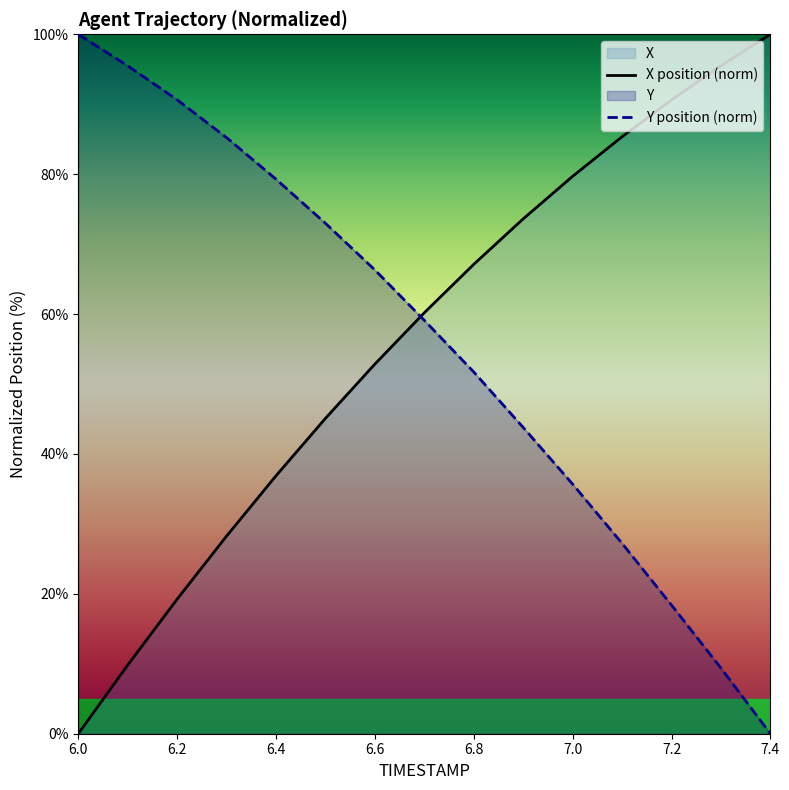

Where is Y nearest to the value 50?

6.8